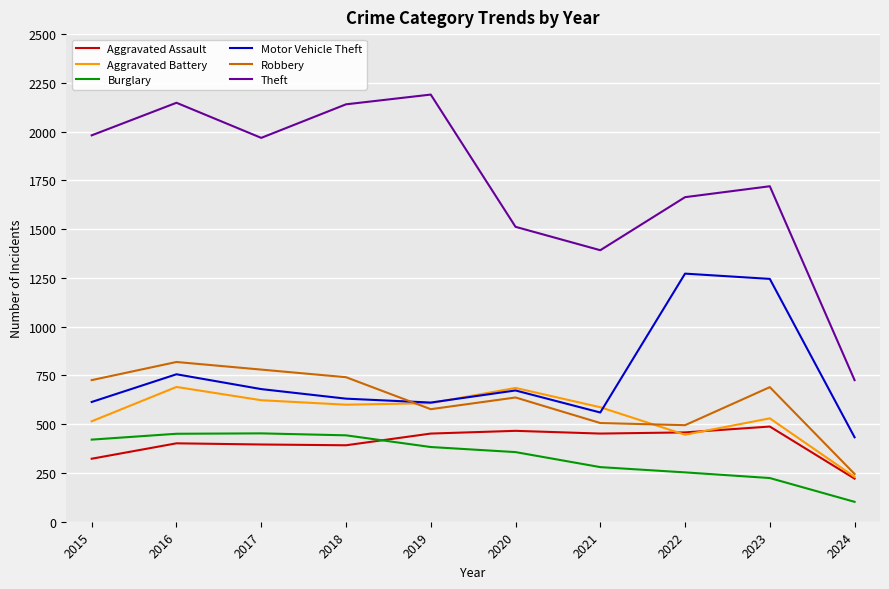

What is the total value across all series at 2019?

4821